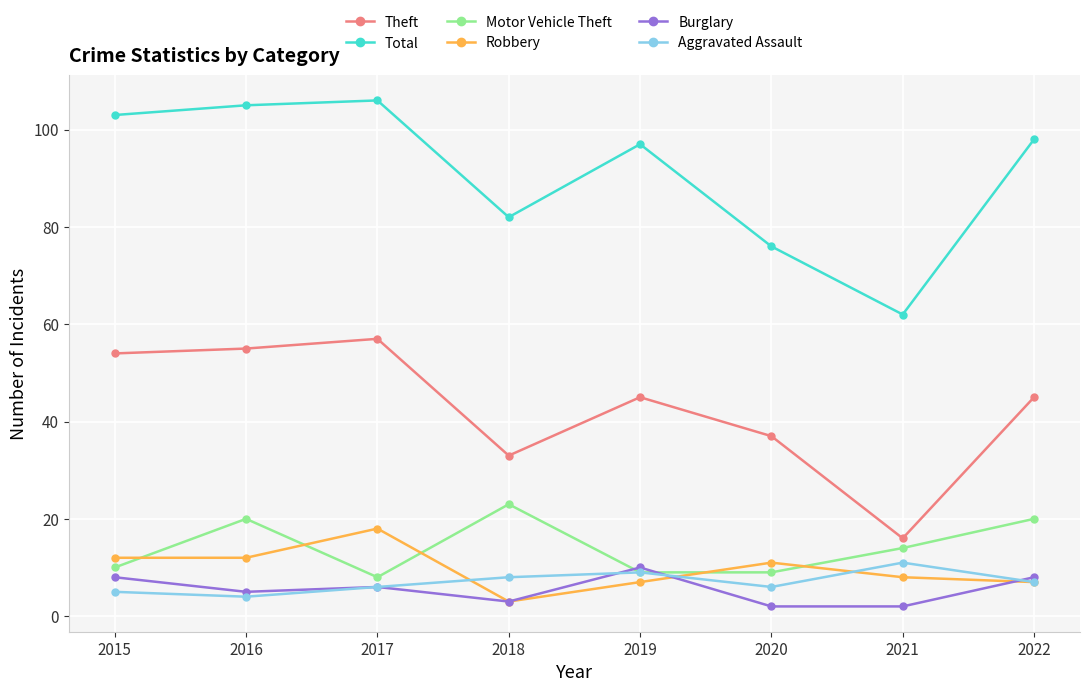

How many distinct data groups are displayed?

6